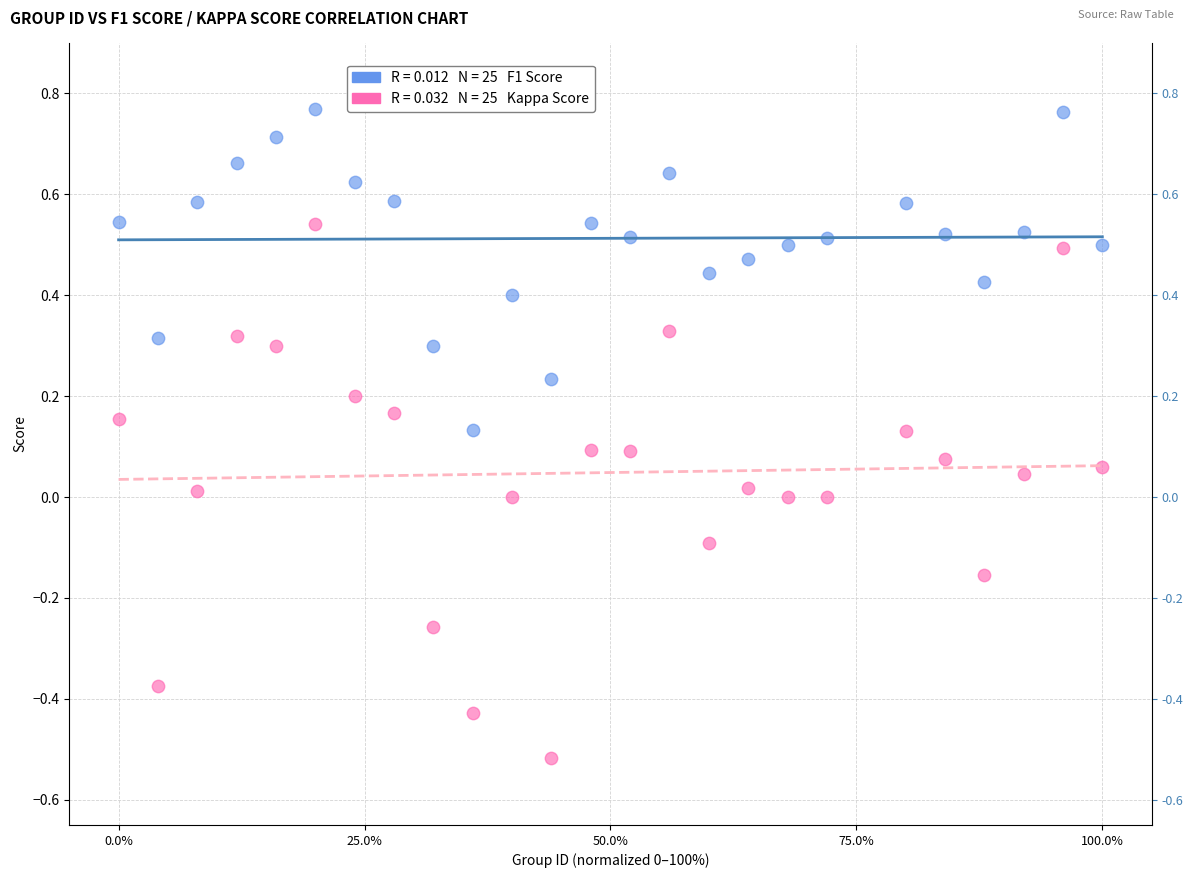

Across all data points, what is the range of X values (max minus min)?

1.0